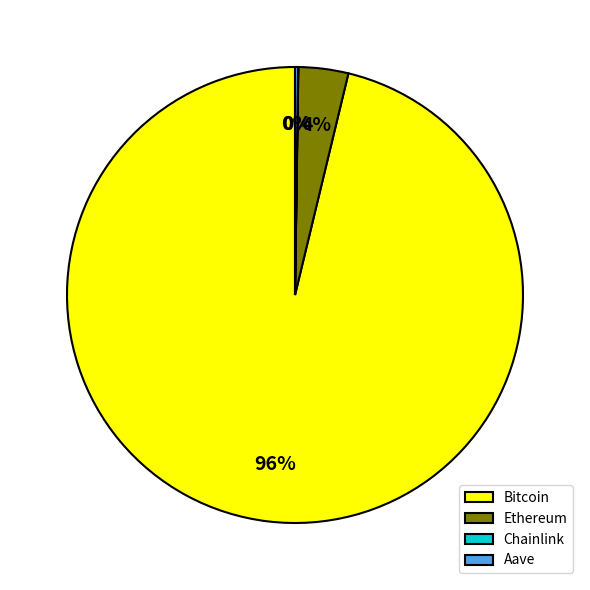

Which category has the biggest portion of the pie?

Bitcoin